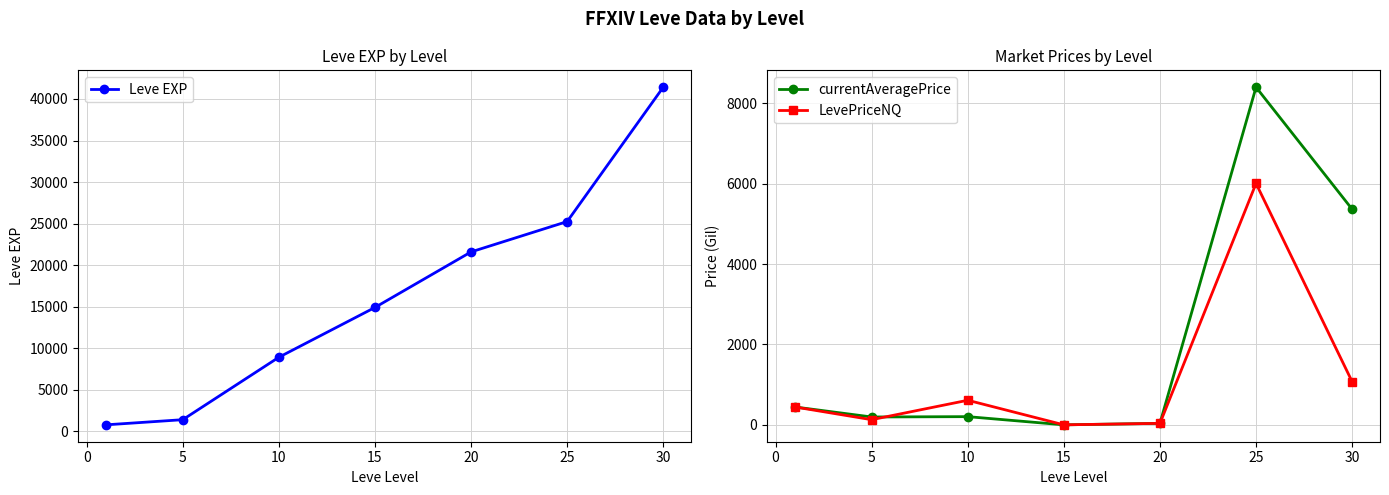

True or false: Leve EXP and LevePriceNQ intersect in this chart.

False